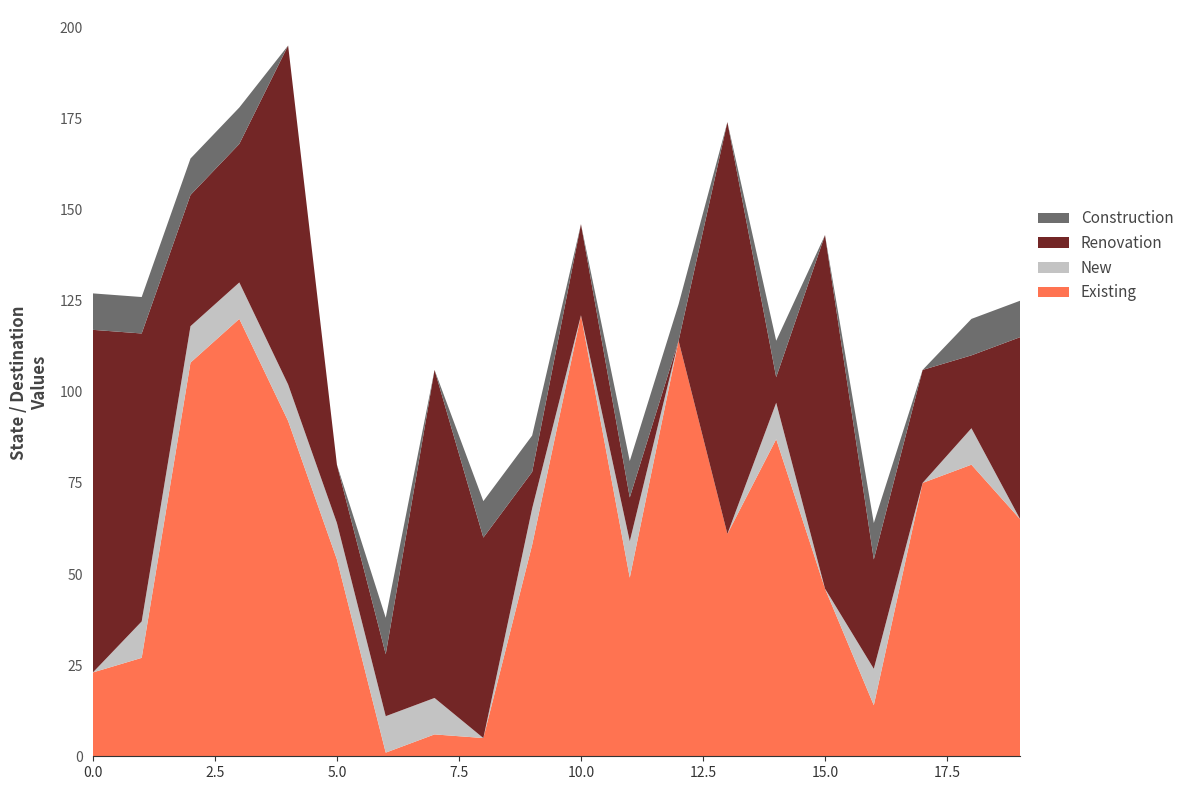

The Existing series shows 33 at 5.0. True or false?

False